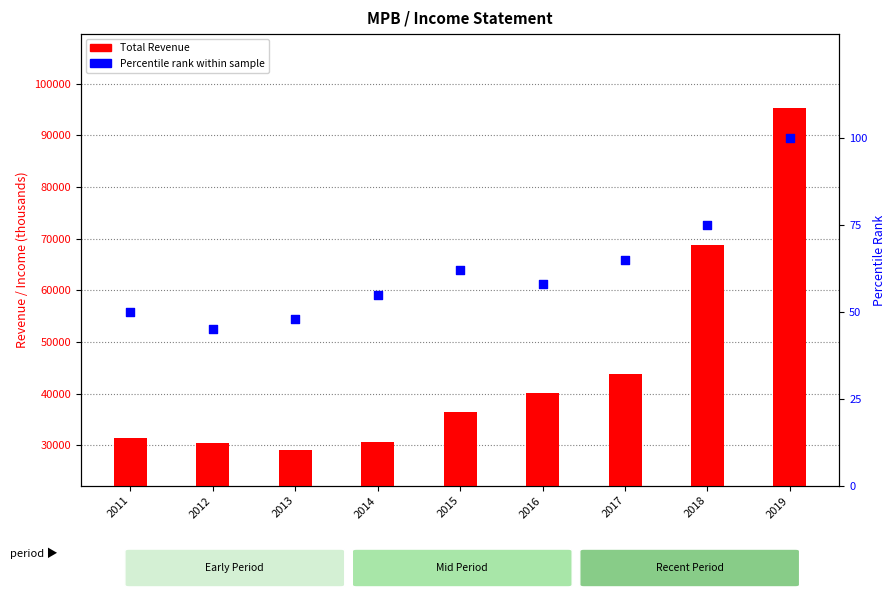

What is the ratio of the value at 2012 to the value at 2017?

0.7